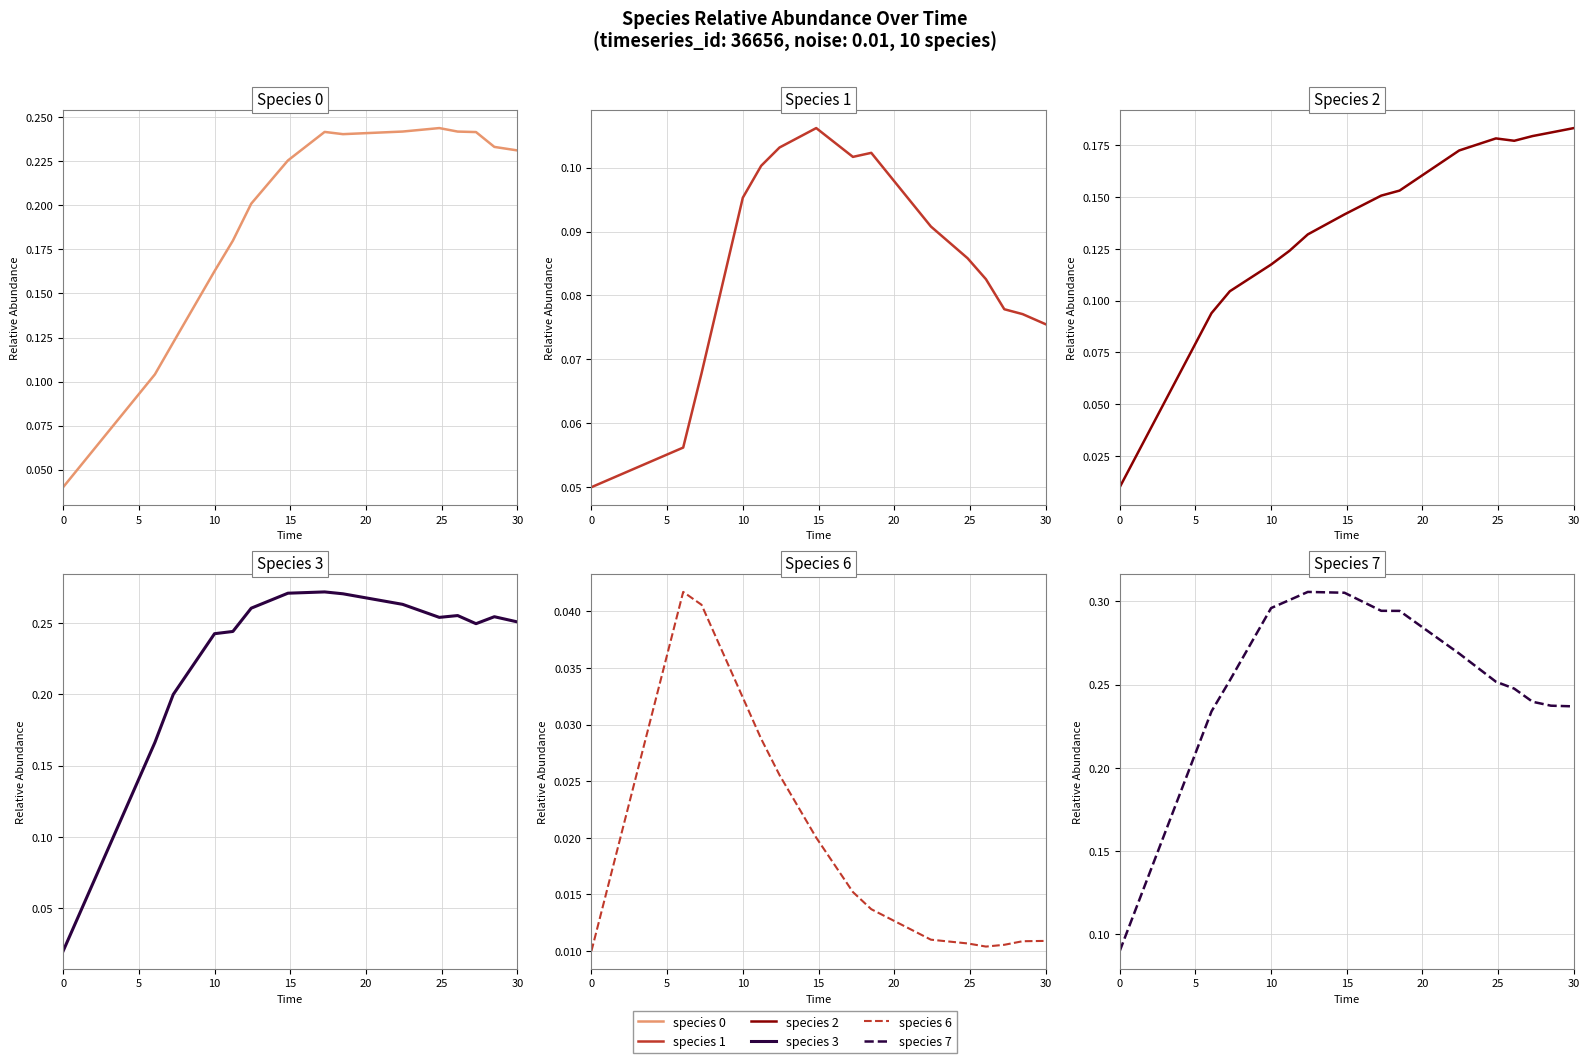

The value of species_6 at 30 is 0.0. True or false?

False